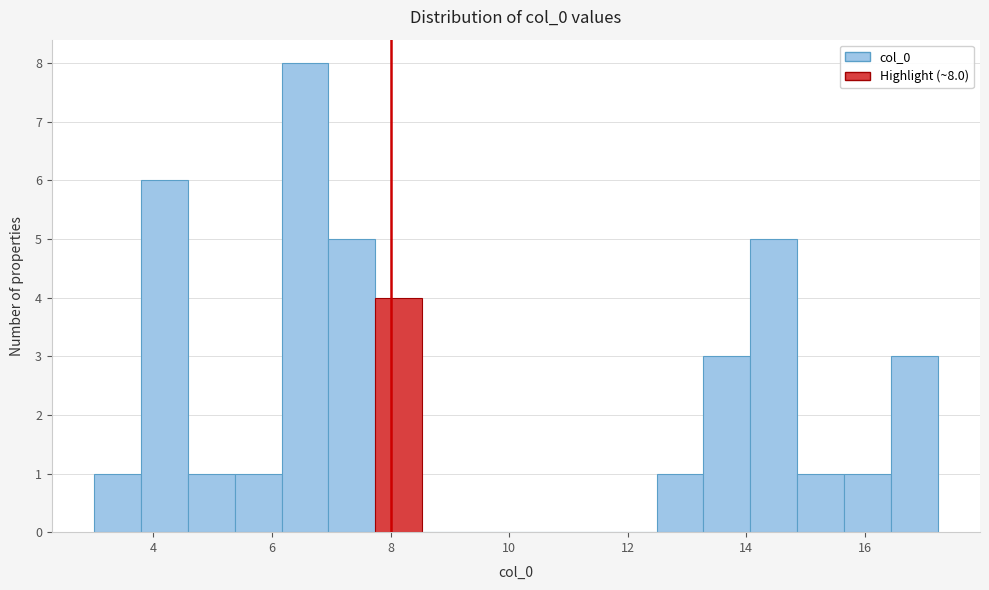

Read against the x-axis, roughly where is the centre of the tallest bar?

6.6